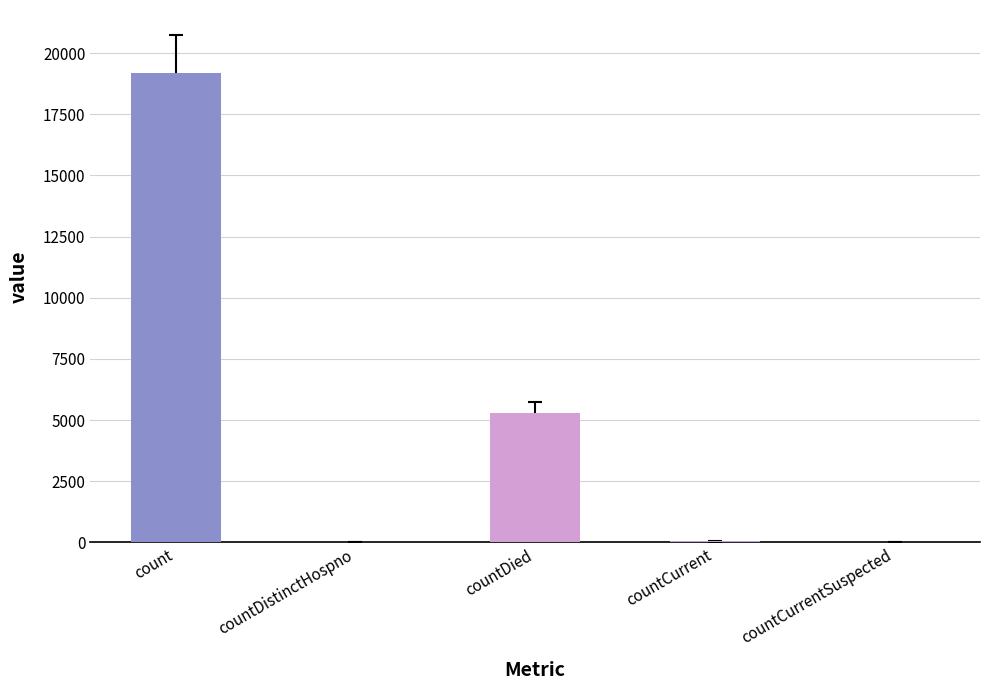

At which category does the chart reach its peak across all series?

count